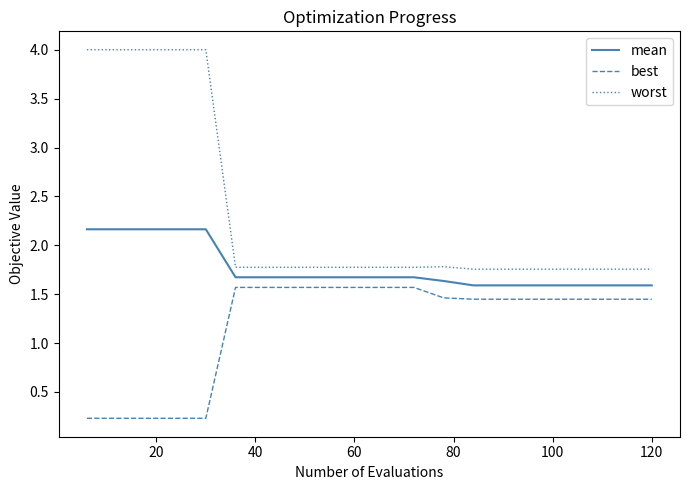

Rank the series by their average value, from highest to lowest.

worst, mean, best